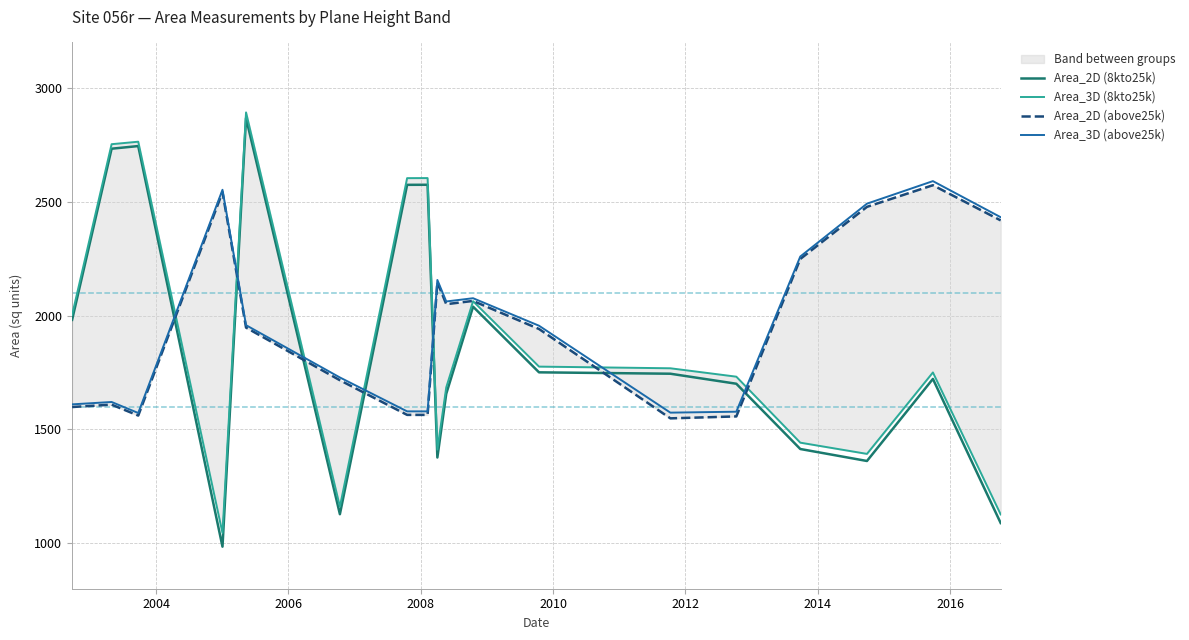

What is the difference between the maximum and minimum values in the Area_3D (8kto25k) series?

1847.9